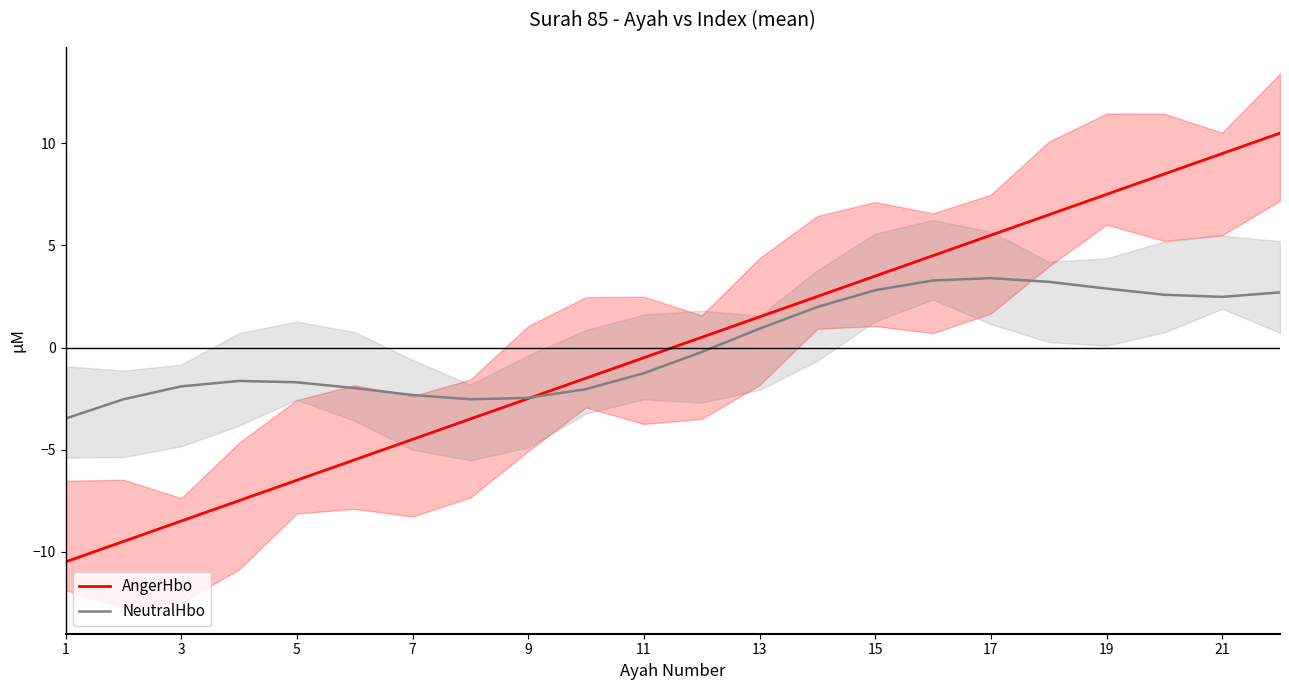

True or false: AngerHbo has more than 0 points higher than both neighbors.

False